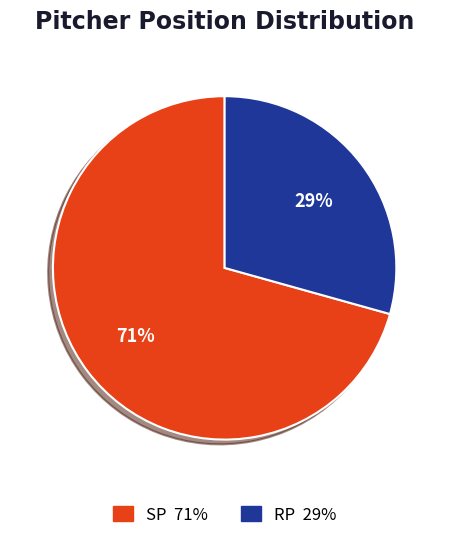

What is the majority slice?

SP